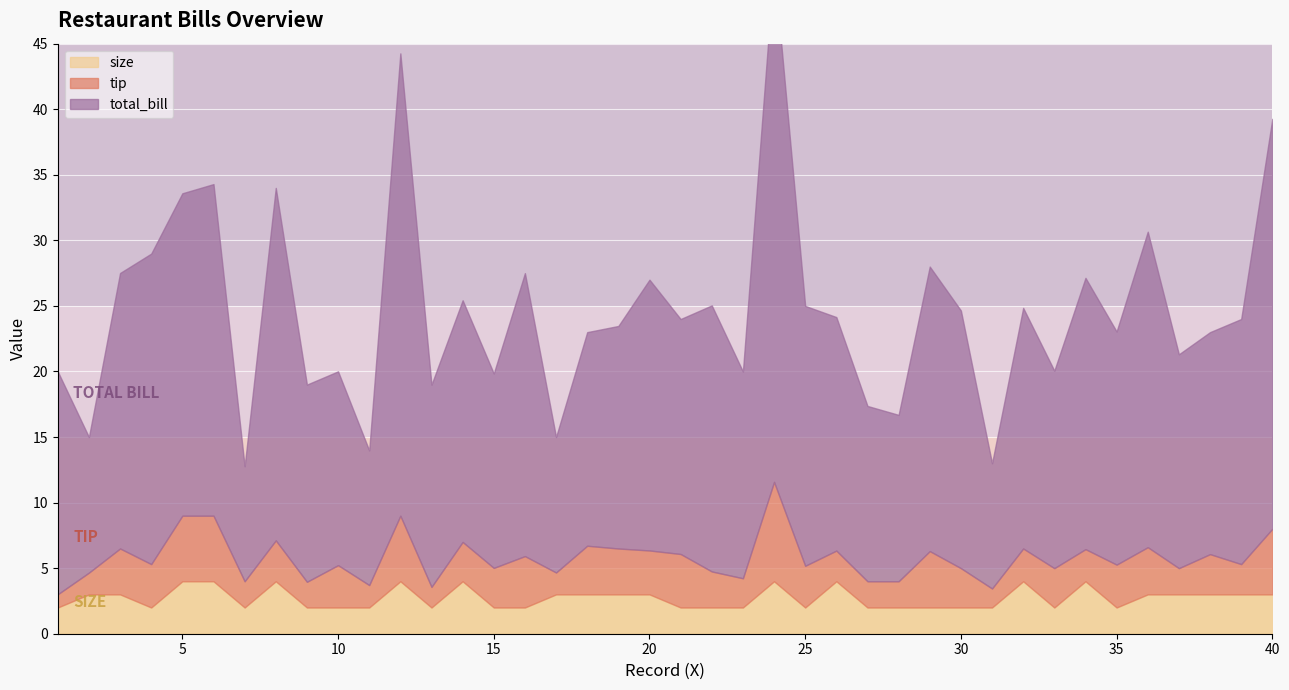

True or false: size has more than 1 points higher than both neighbors.

True